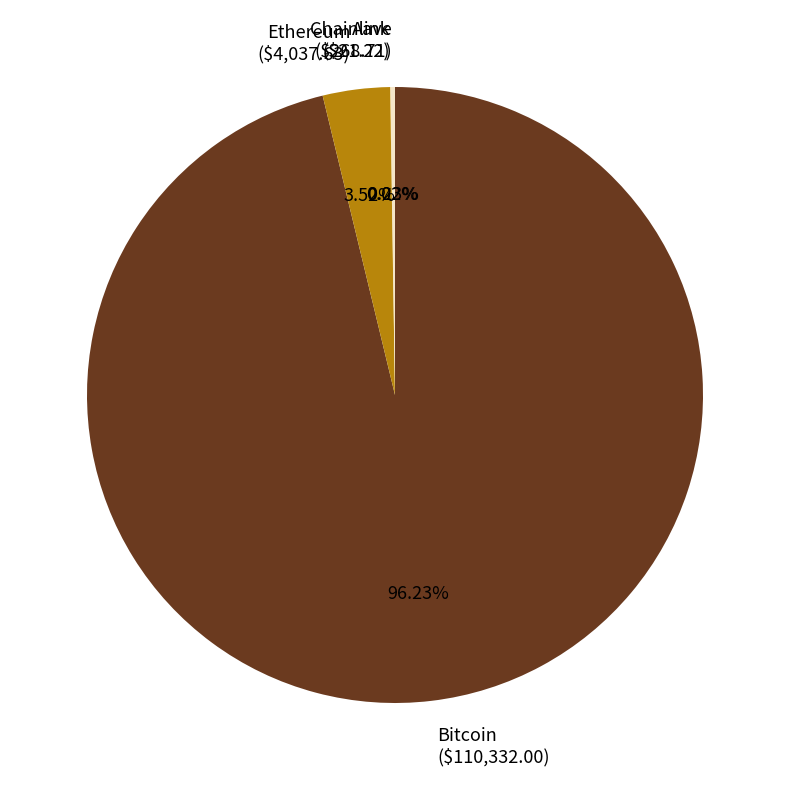

Does any single category account for the majority?

Yes